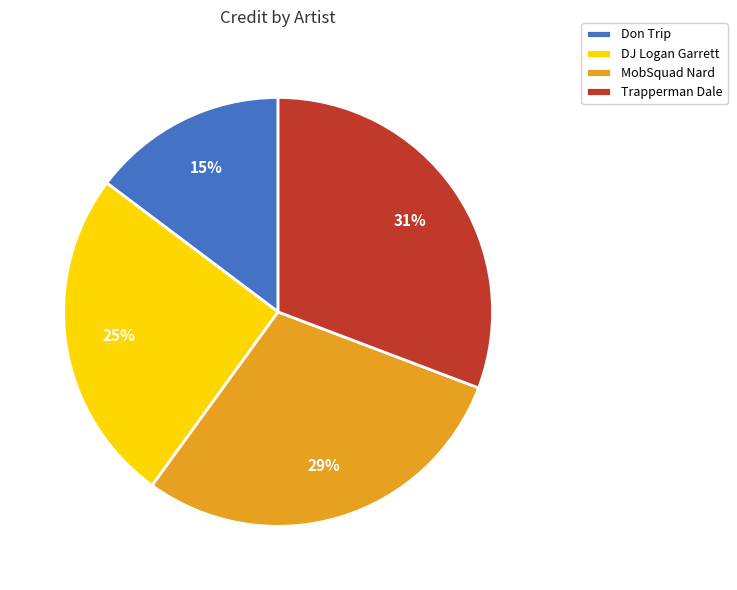

Rank the categories by value from lowest to highest.

Don Trip, DJ Logan Garrett, MobSquad Nard, Trapperman Dale